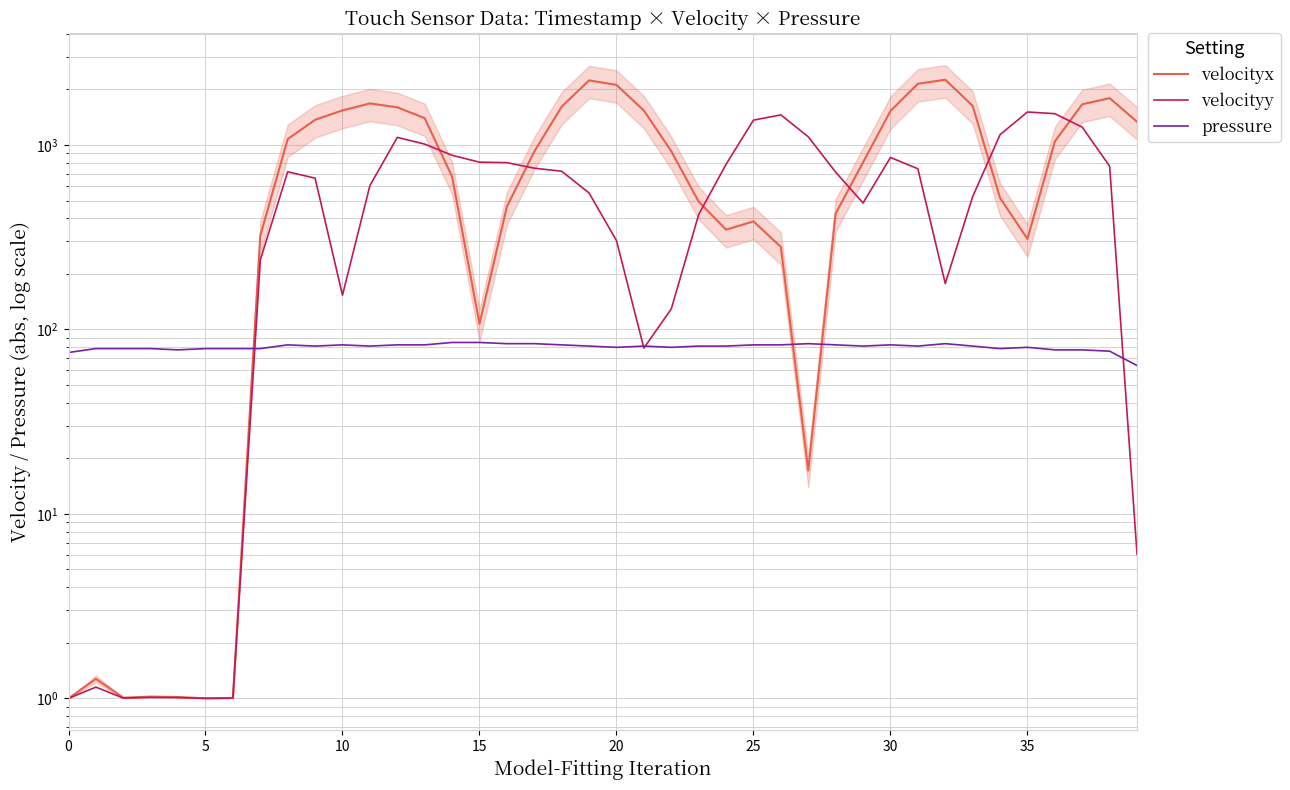

Which has a higher value, 22 or 29?

22